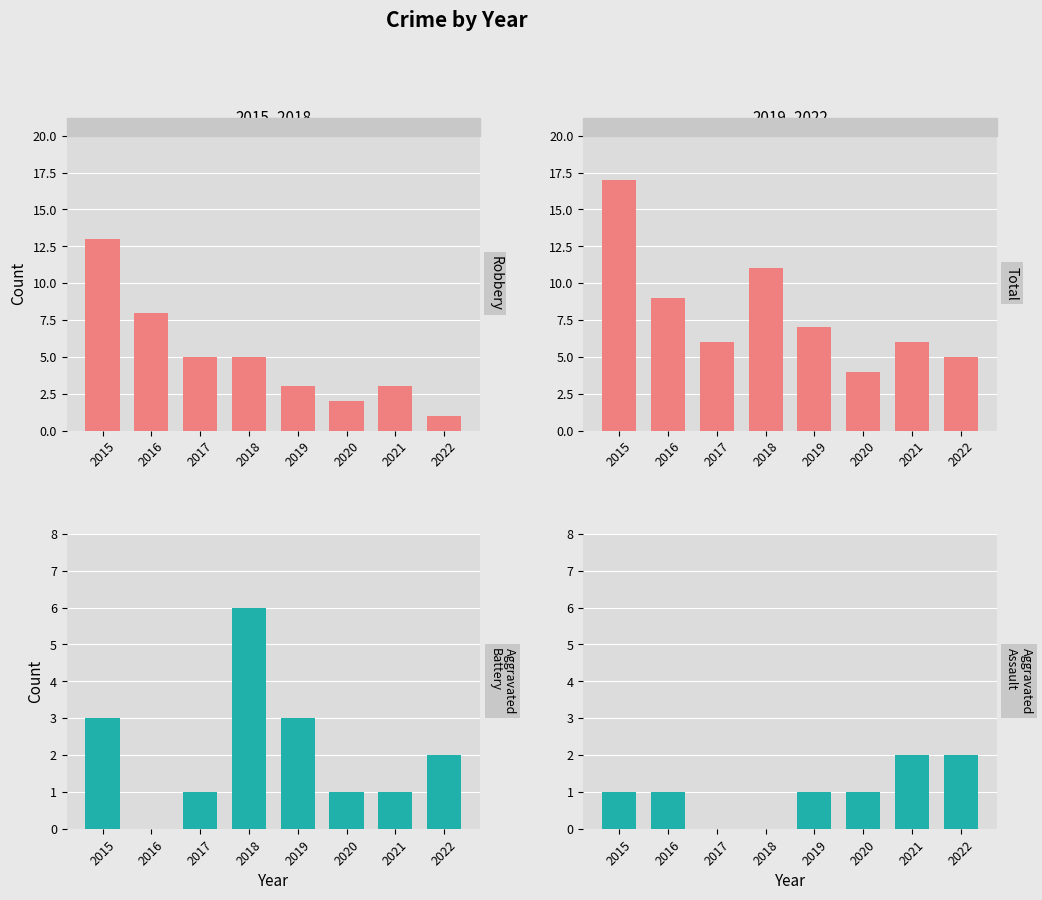

Where is Robbery nearest to the value 7?

2016